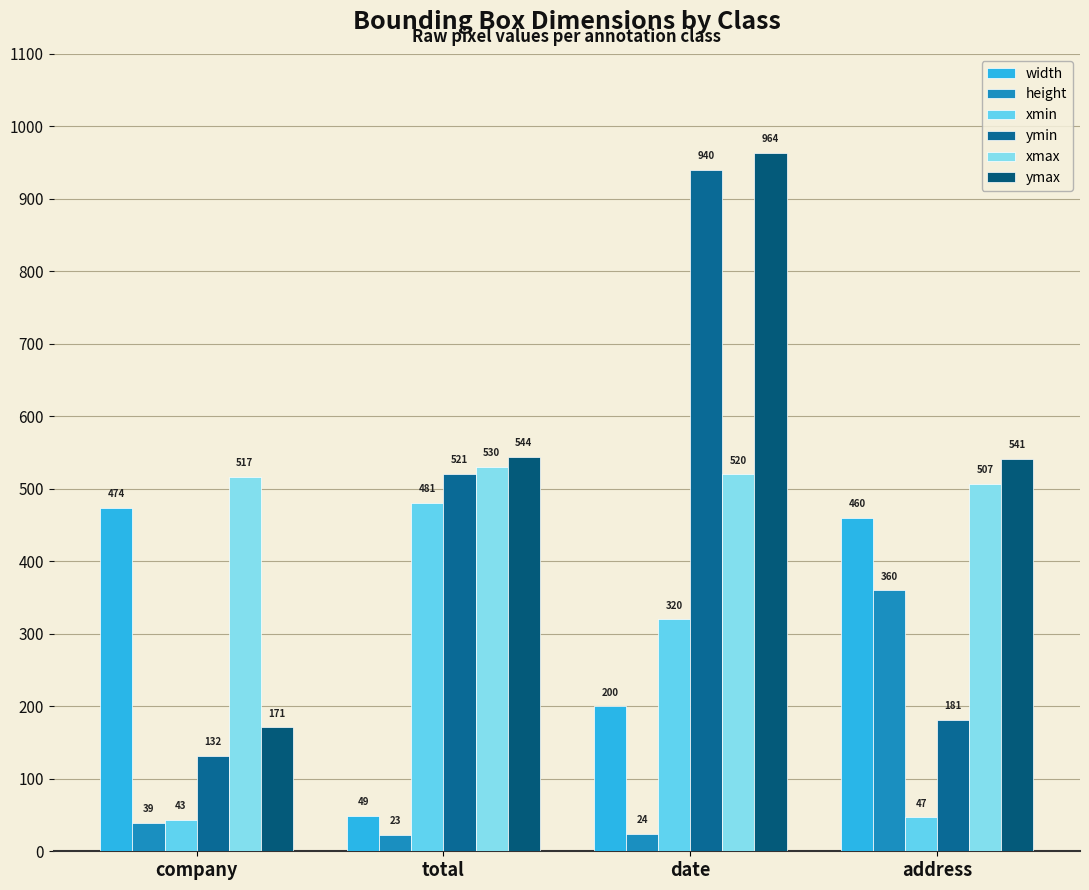

How many bars are there in total?

24